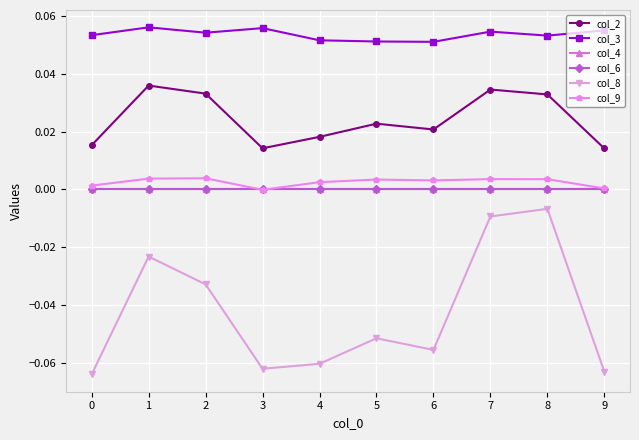

The value of col_8 at 1 is -0.0. True or false?

True